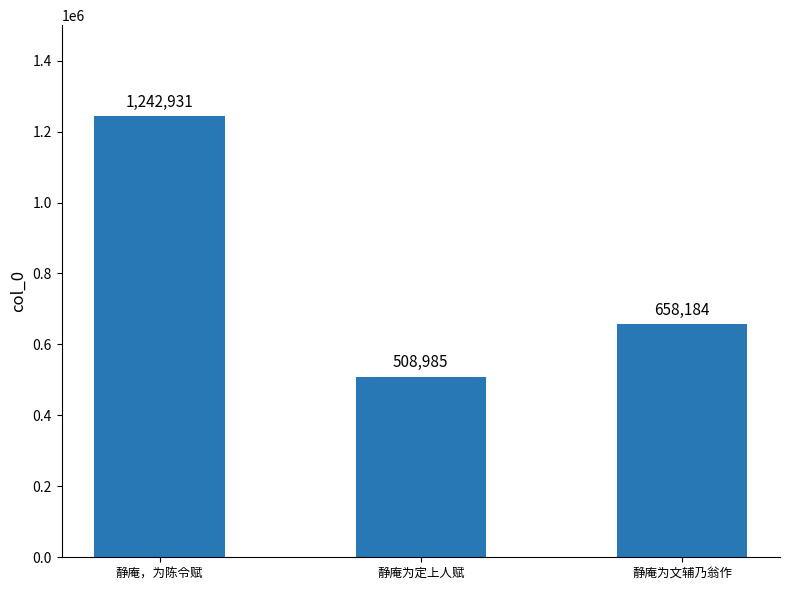

What position from the left is 静庵为定上人赋?

2